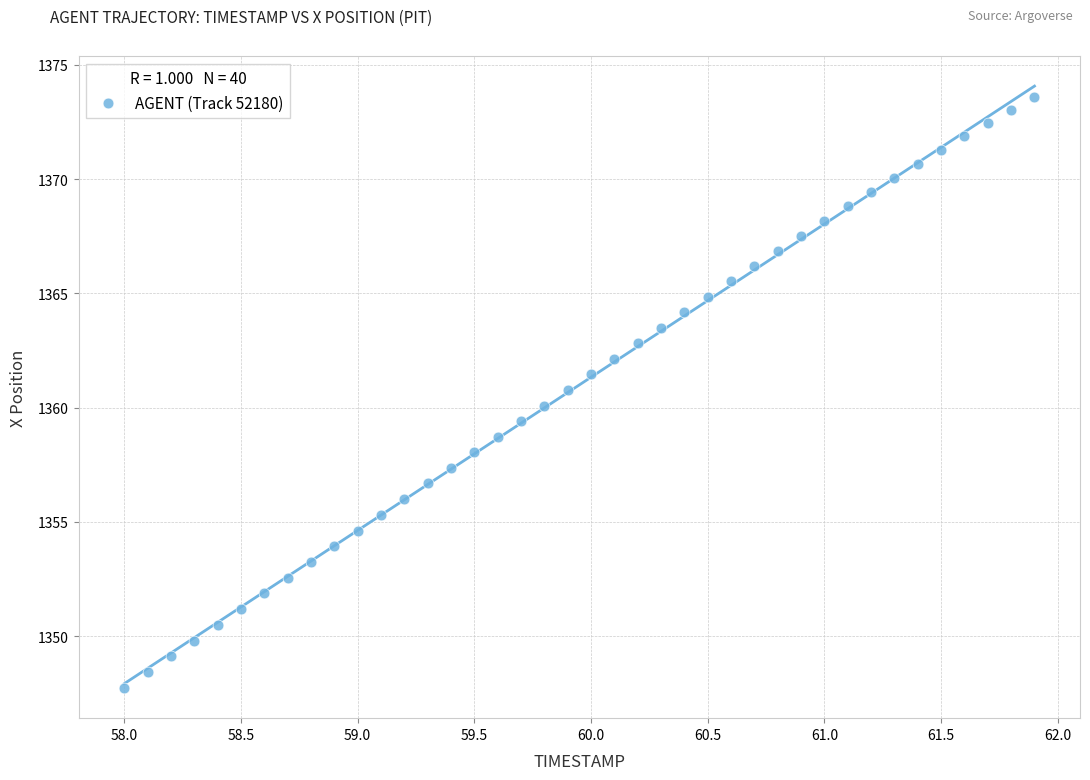

What is the range of Y values (max minus min)?

25.9